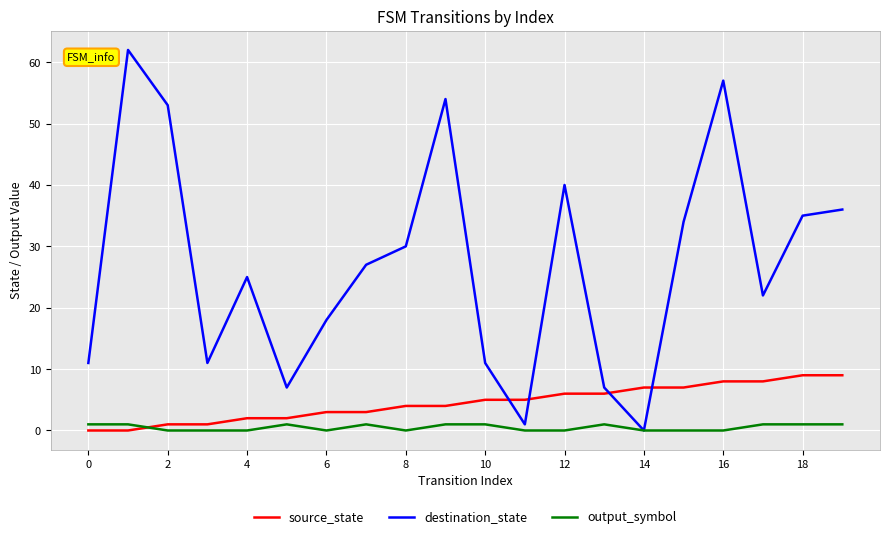

Does the chart have visible grid lines?

Yes